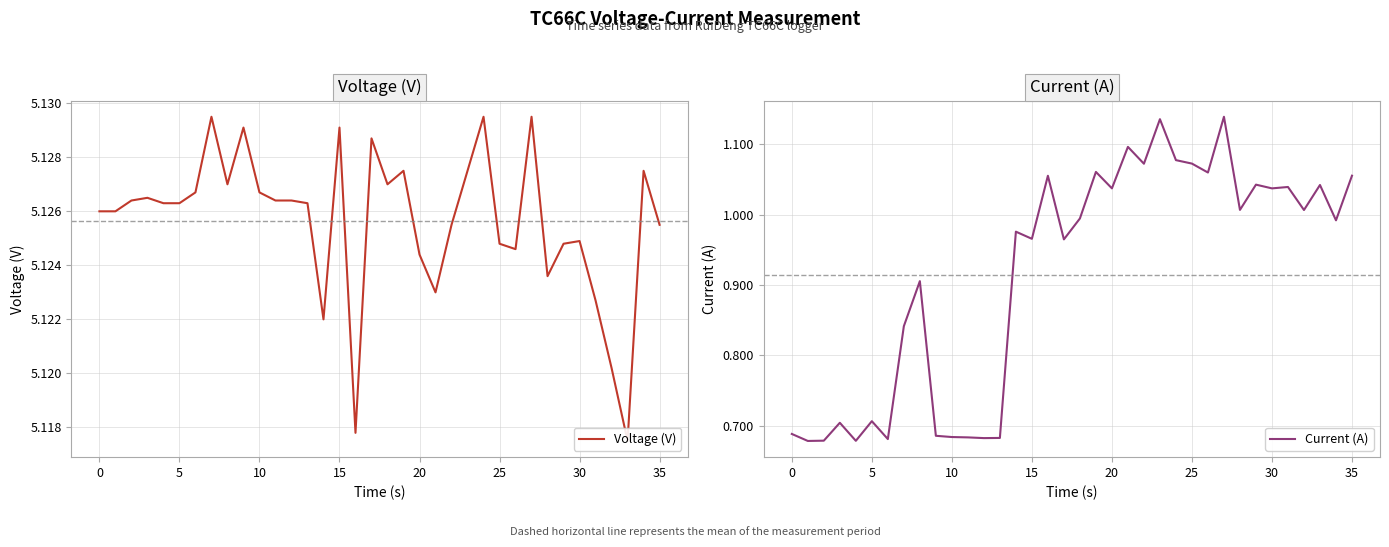

In Current (A), how many points are lower than both neighbors (excluding endpoints)?

13